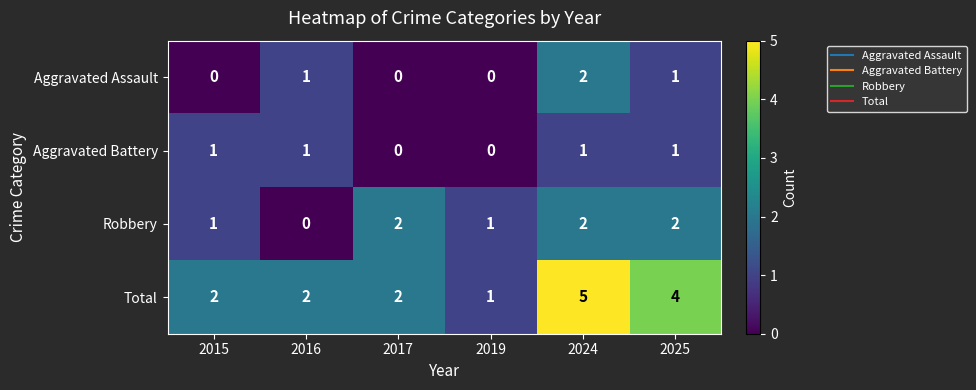

Which series changed the most between 2016 and 2017?

Robbery